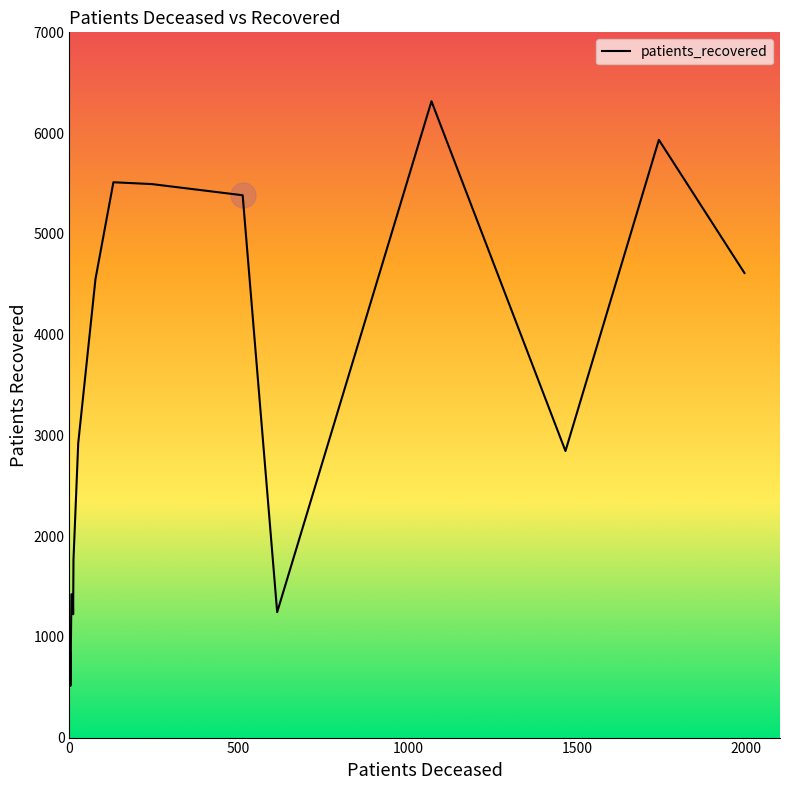

What is the minimum value shown in the chart?

513